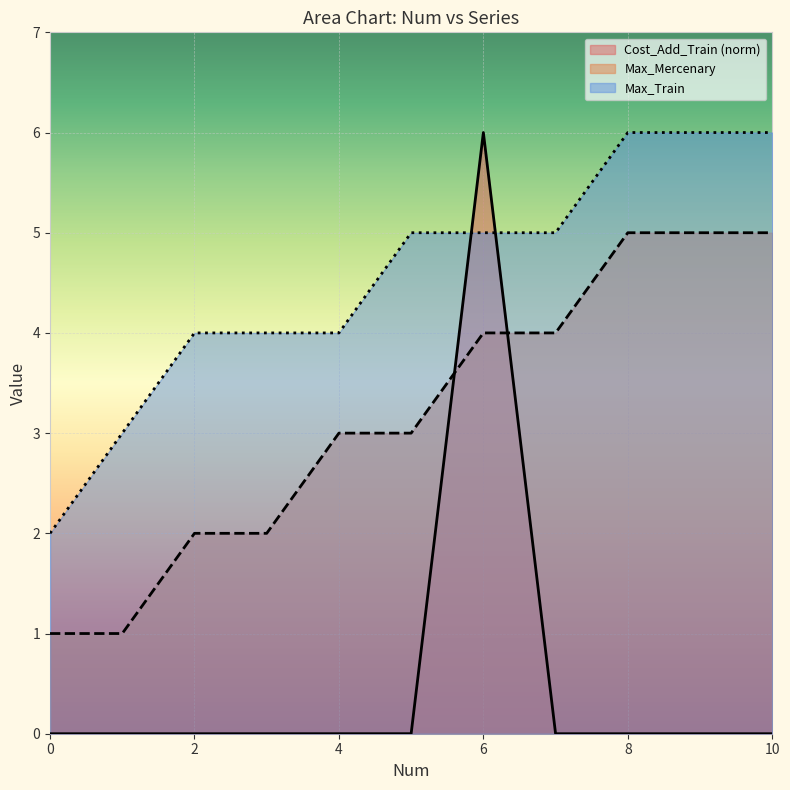

Does the chart display data point markers on the line(s)?

No